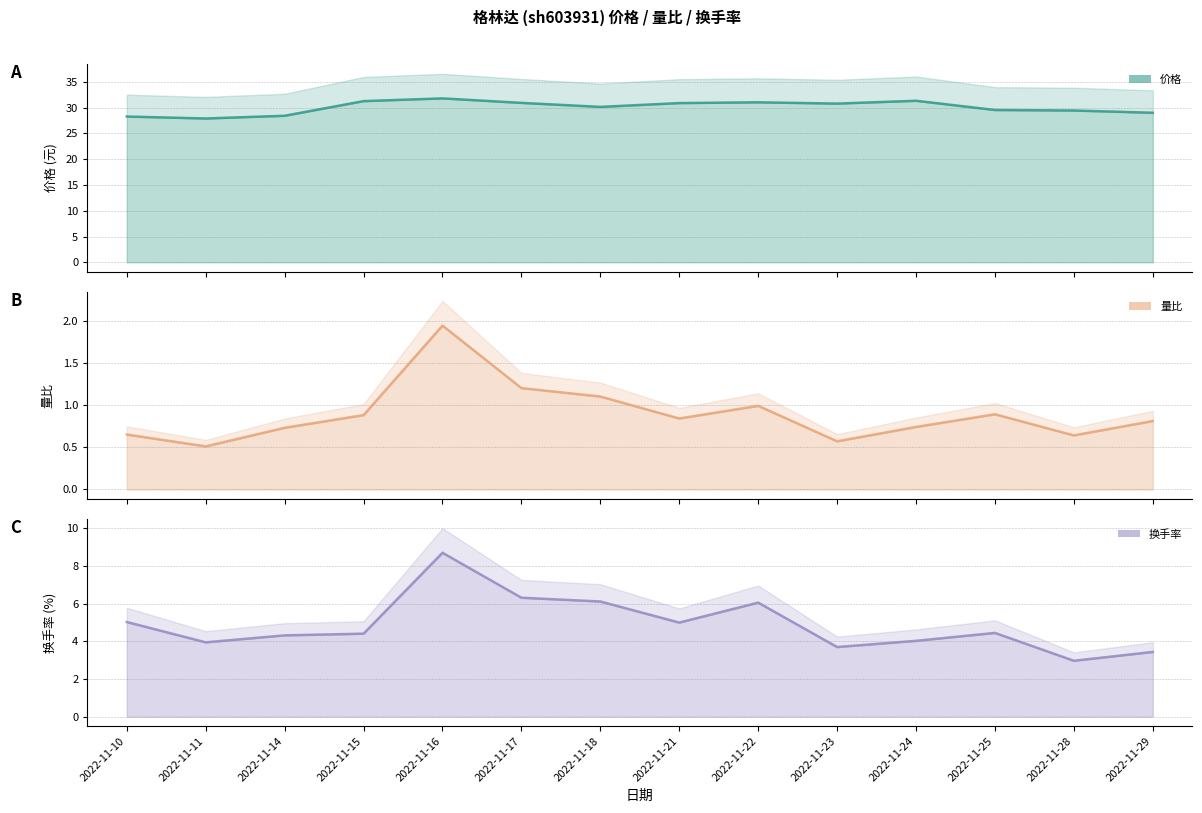

At which category does the chart reach its minimum across all series?

2022-11-11